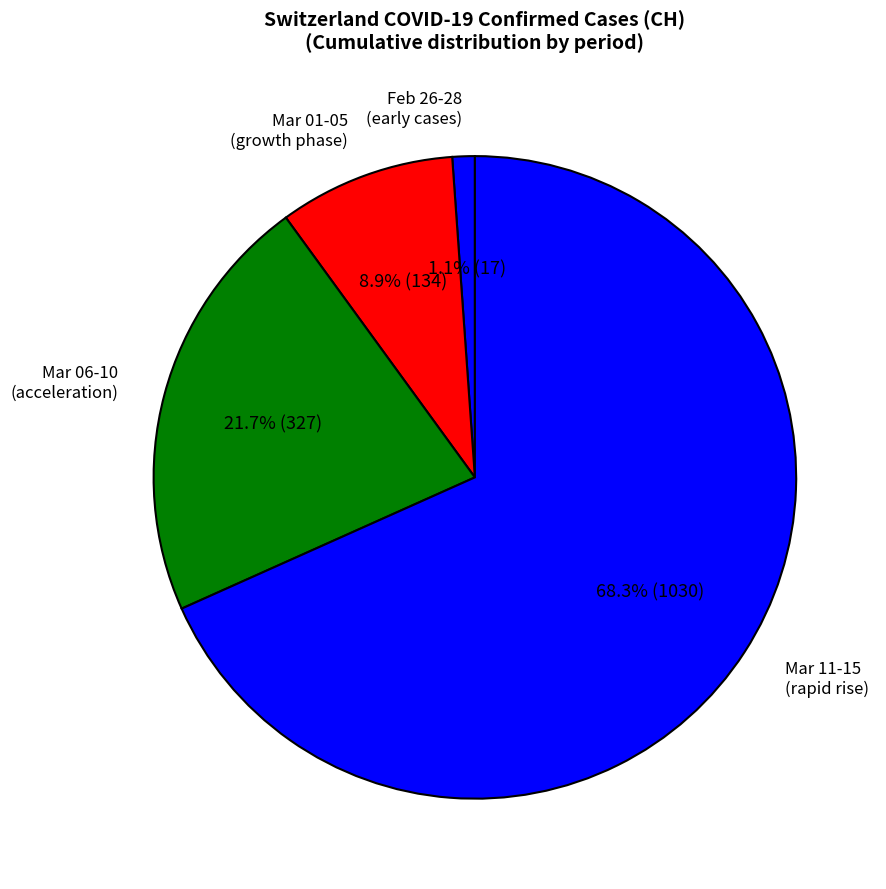

Between Feb 26-28 (early cases) and Mar 01-05 (growth phase), which is larger?

Mar 01-05 (growth phase)